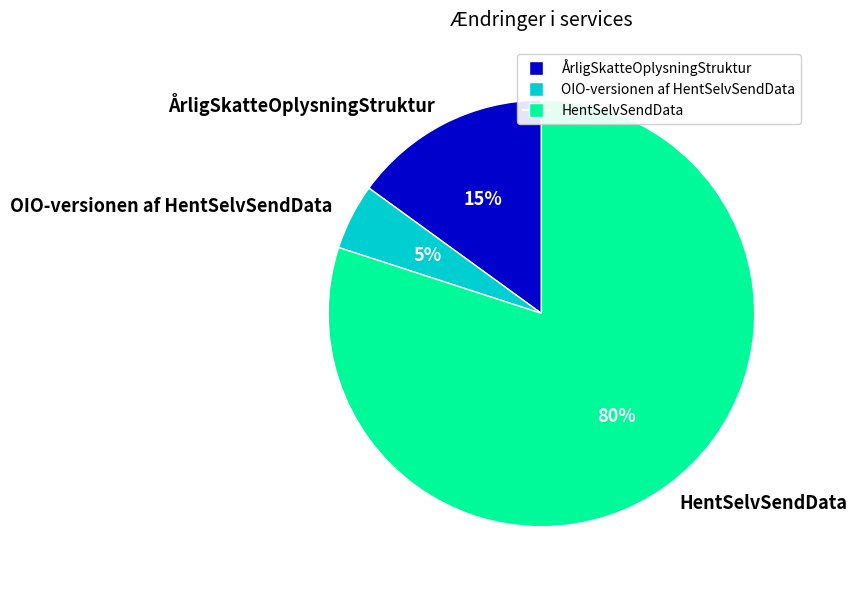

What is the ratio of the value at HentSelvSendData to the value at ÅrligSkatteOplysningStruktur?

5.3